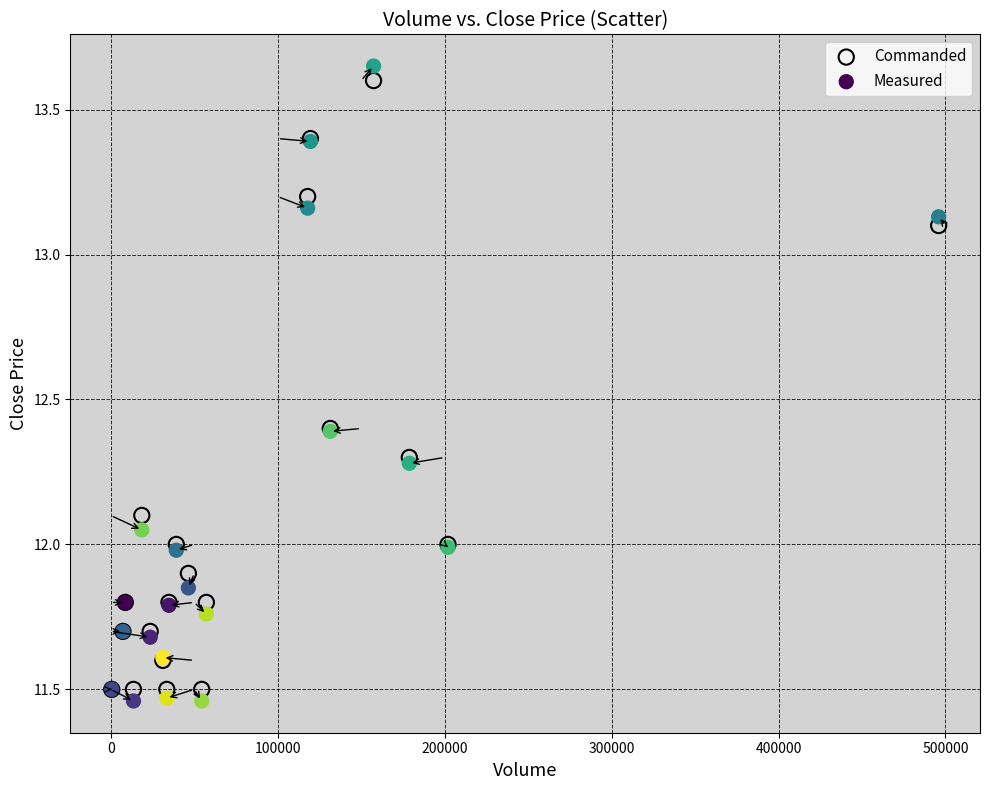

Which series has the largest Y range (max minus min)?

Measured